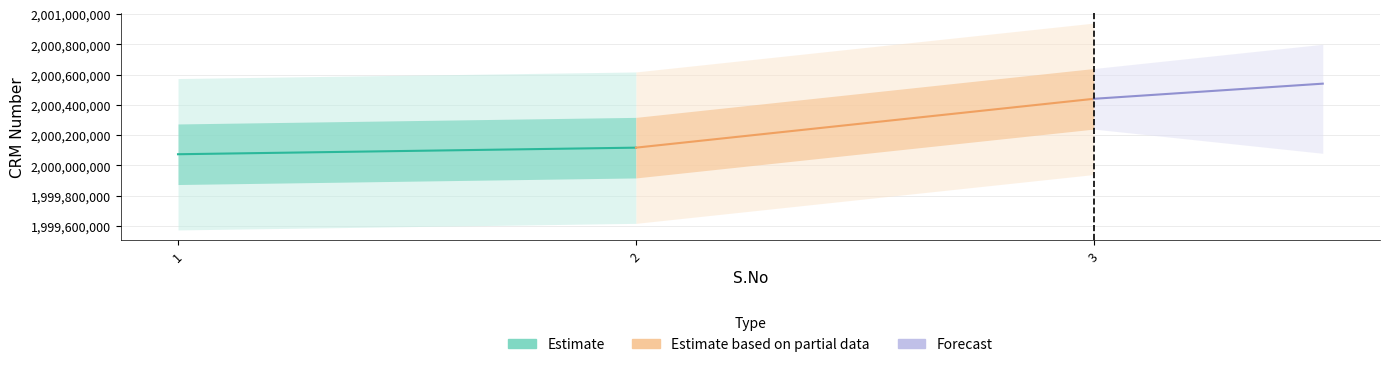

Rank the series at 2 from lowest to highest value.

Estimate, Estimate based on partial data, Forecast